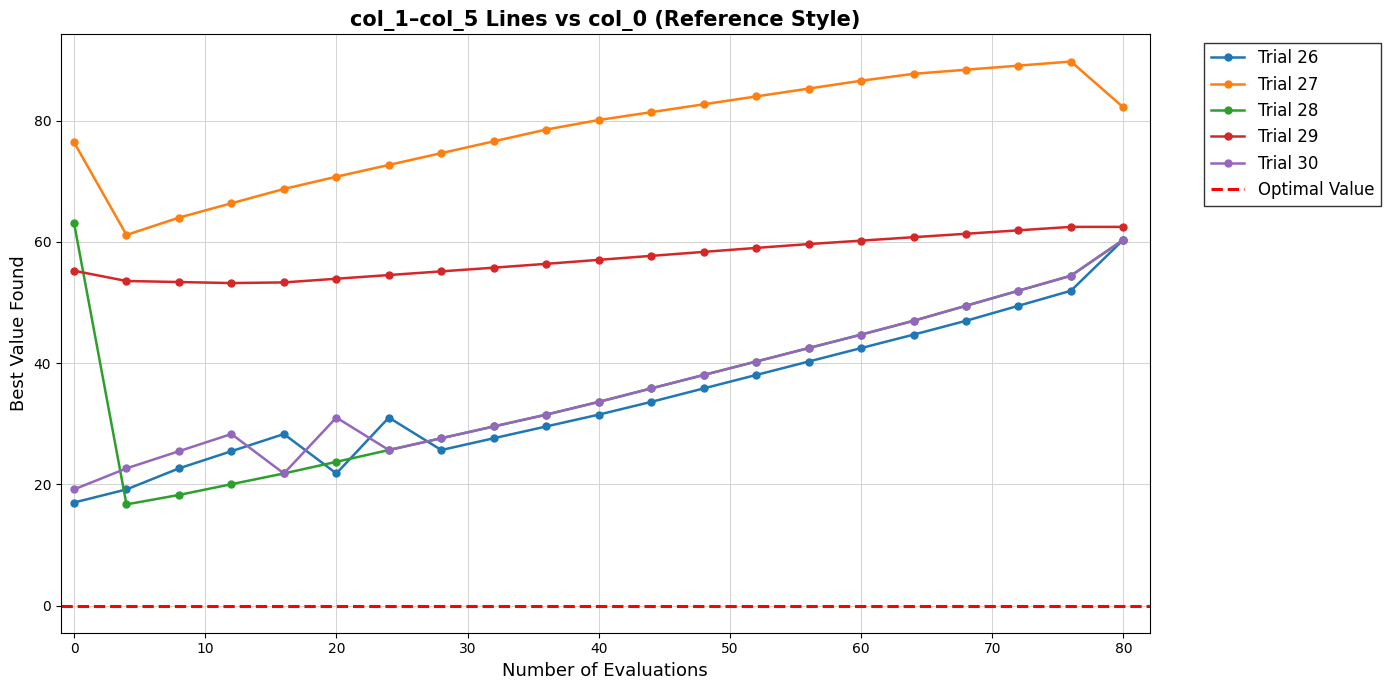

The col_4 series shows 61.9 at 72. True or false?

True